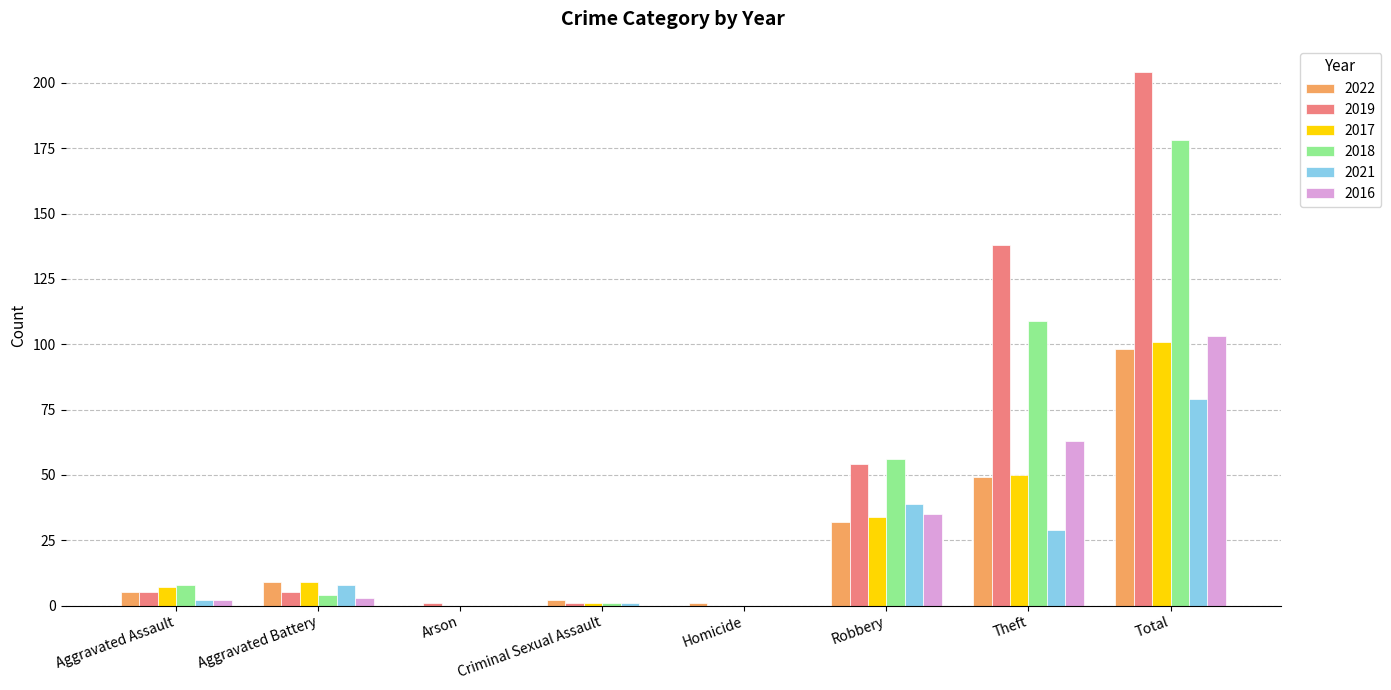

Which series has the largest total across all categories?

2019